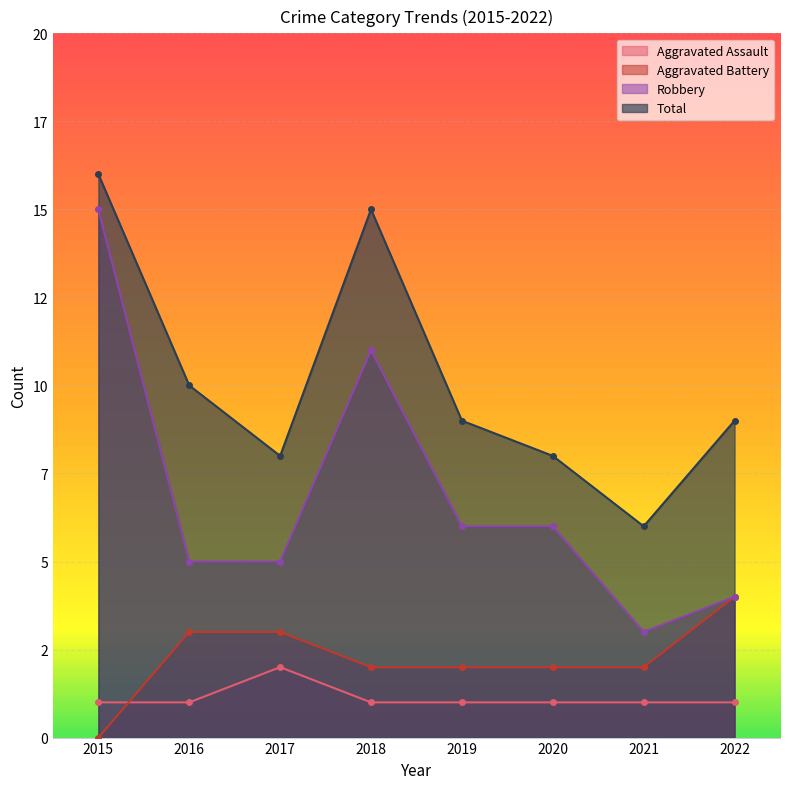

Which category has the highest value in the Aggravated Battery series?

2022